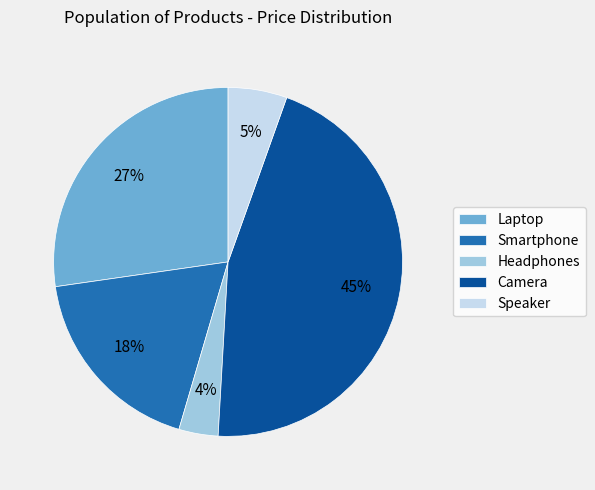

Is it true that Smartphone is 18% of the pie?

True